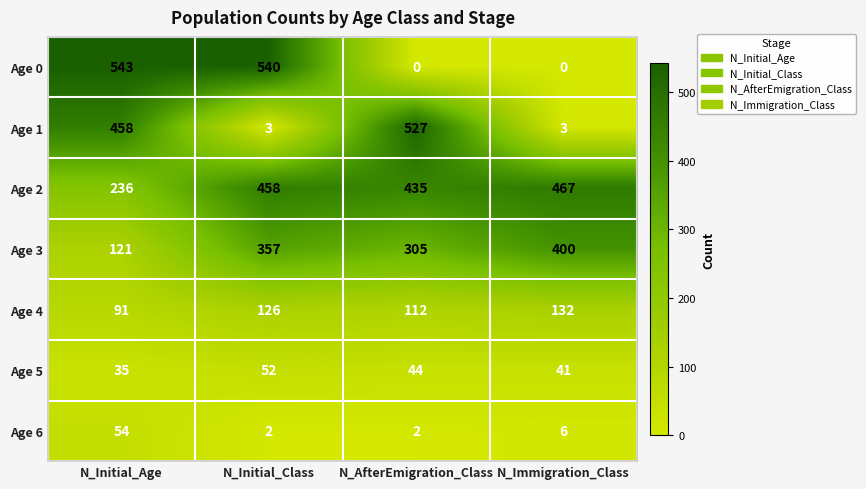

How many distinct data groups are displayed?

7